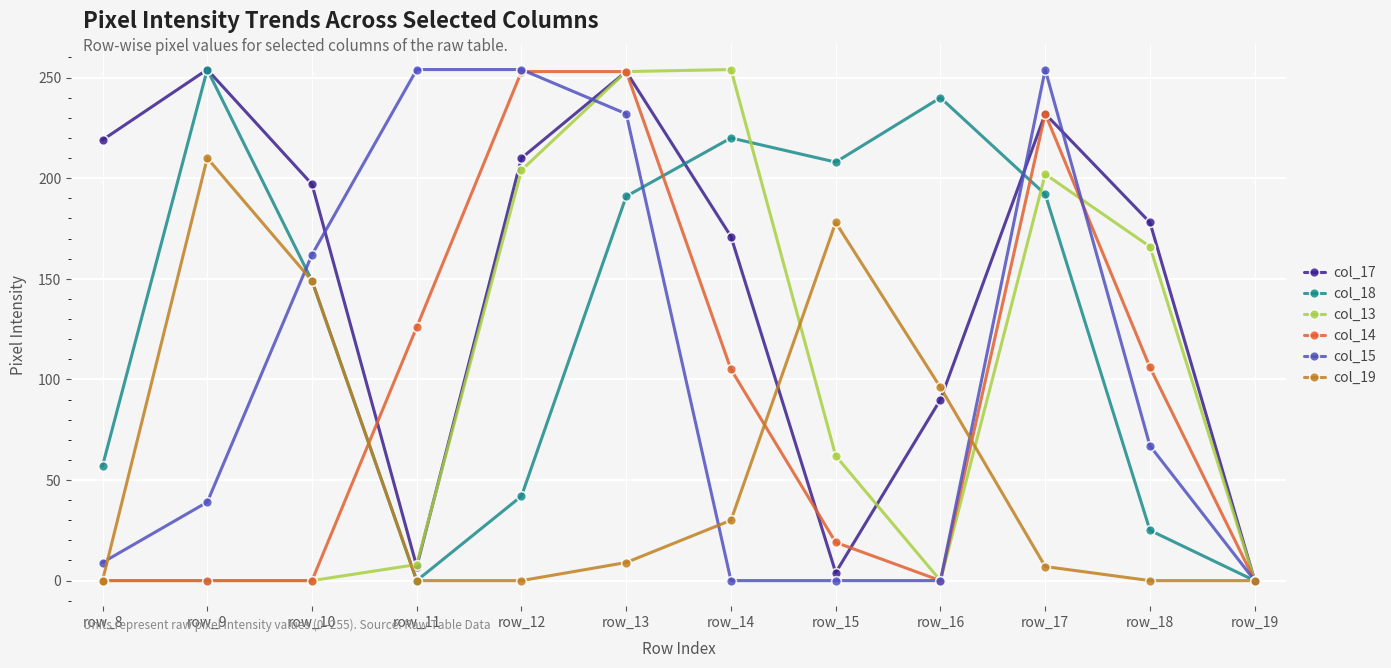

Count the number of categories in the chart.

12